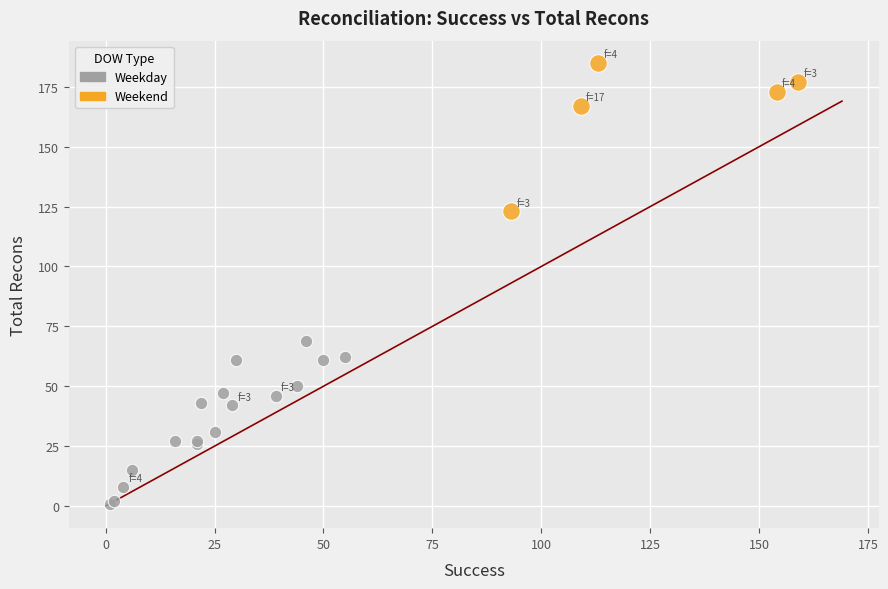

Which series reaches the minimum Y coordinate?

Weekday